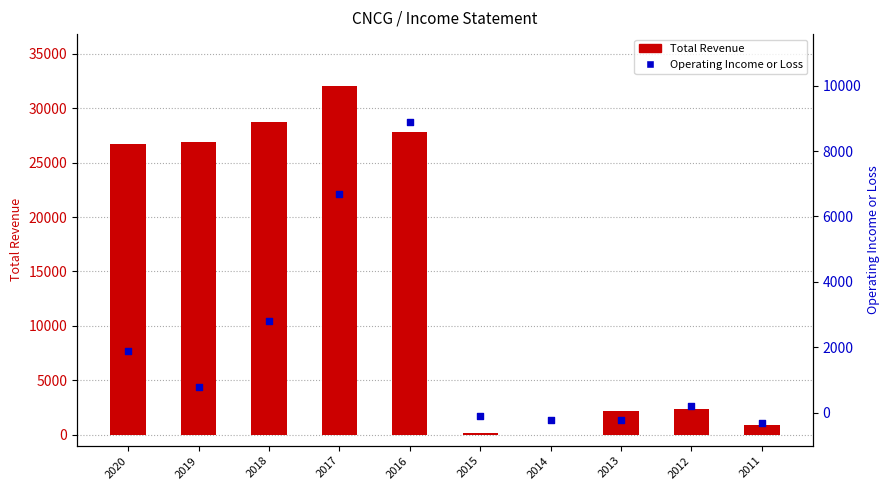

Which series reaches the maximum Y coordinate?

Total Revenue